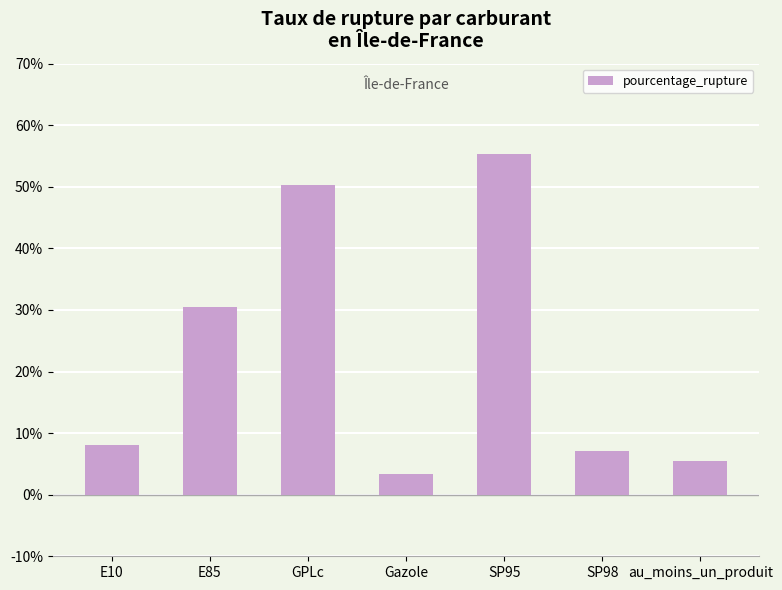

Which has a higher value, Gazole or SP98?

SP98